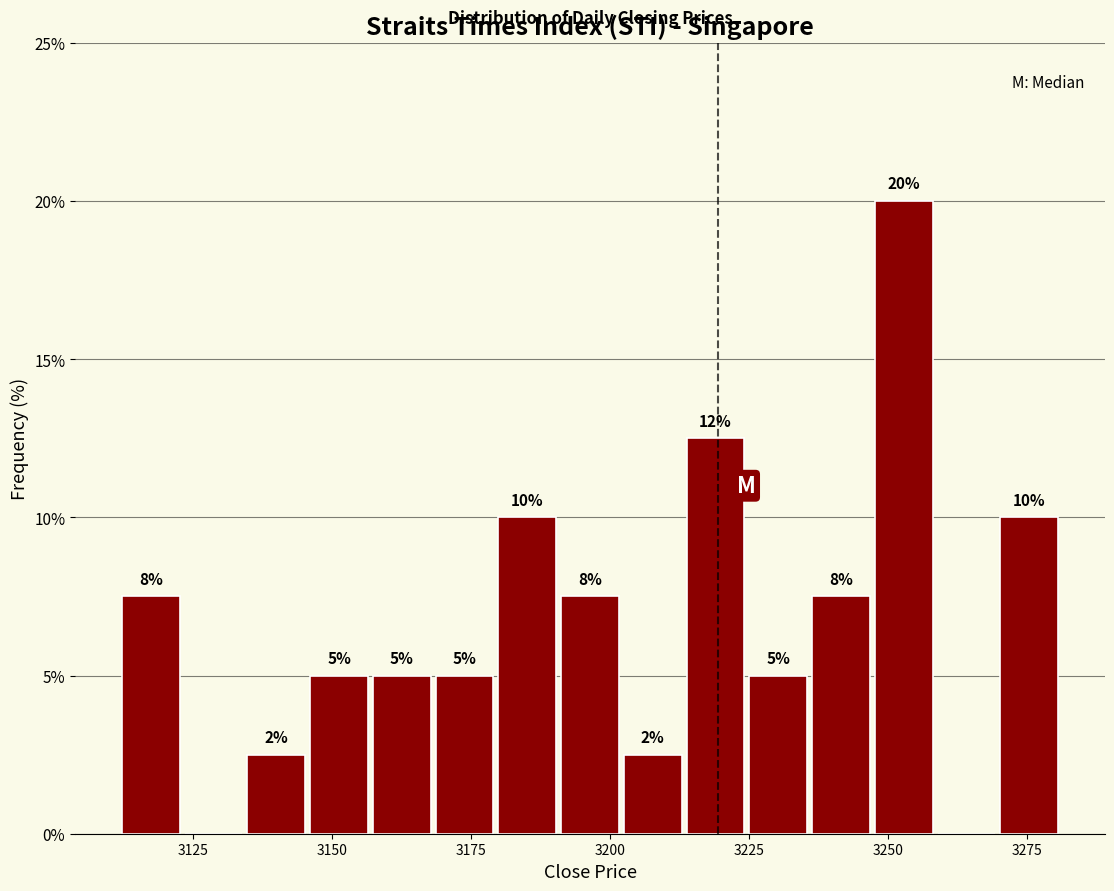

Read against the x-axis, roughly where is the centre of the tallest bar?

3255